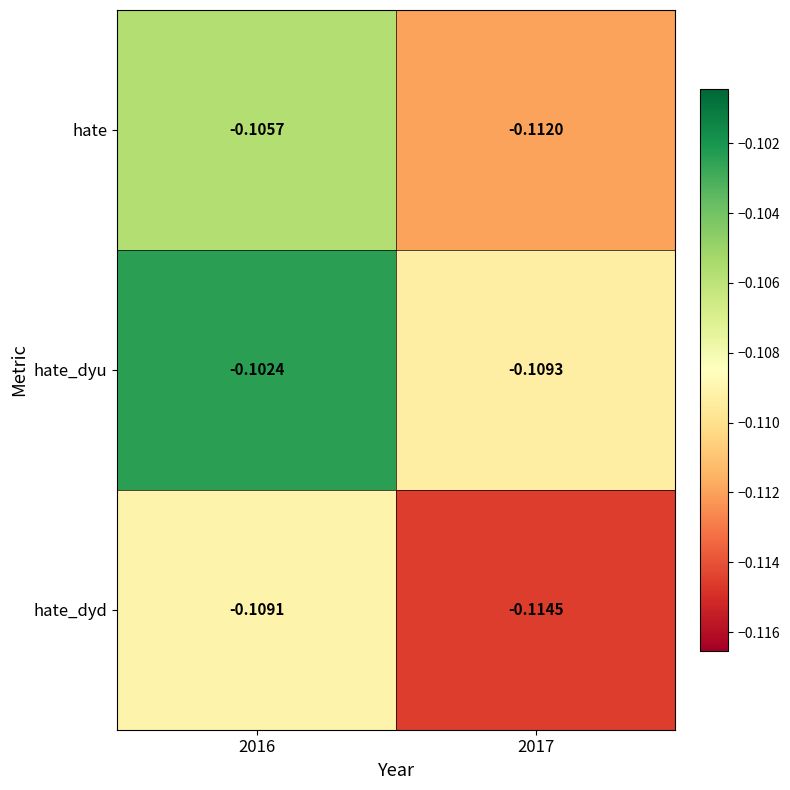

At 2017, list the series in order from smallest to largest.

hate_dyd, hate, hate_dyu